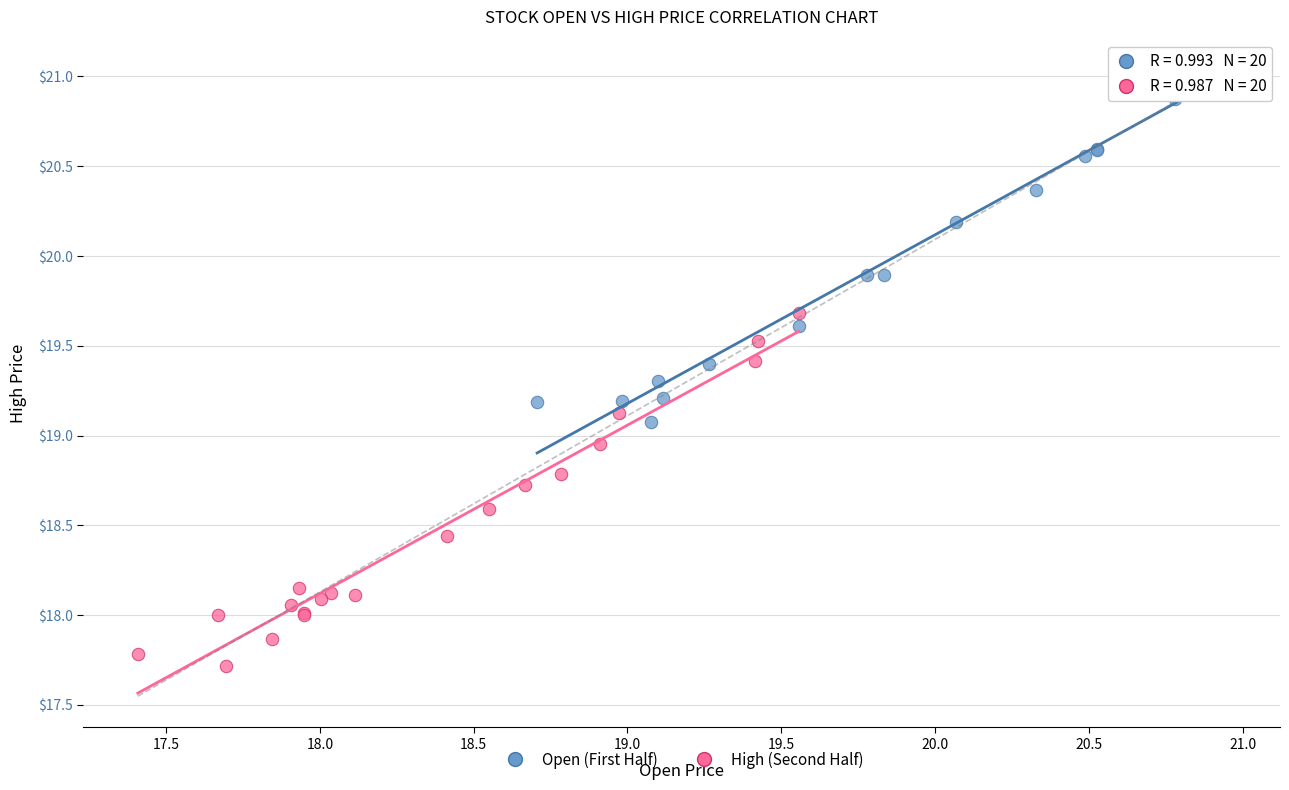

Which series contains the highest Y value?

Open (First Half)